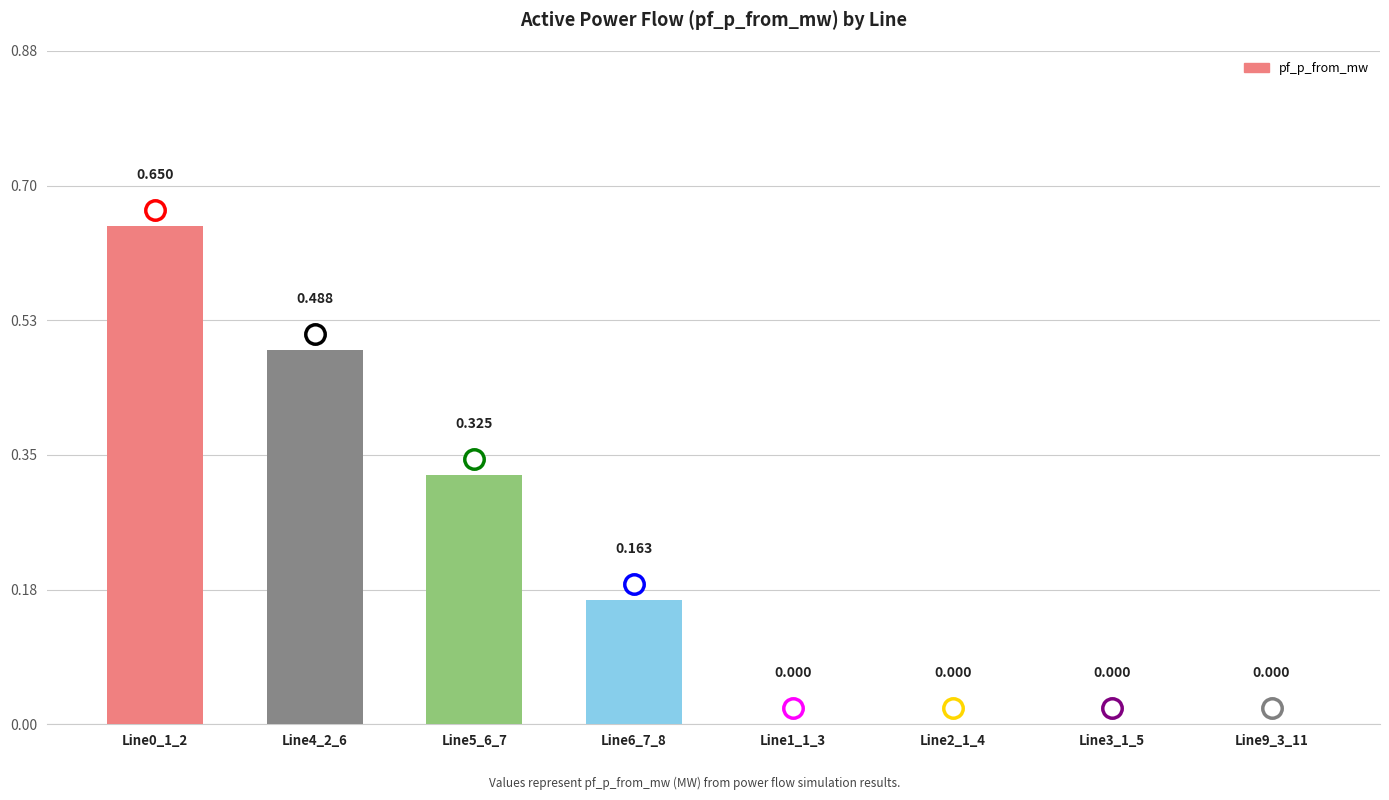

Are the bars horizontal?

No